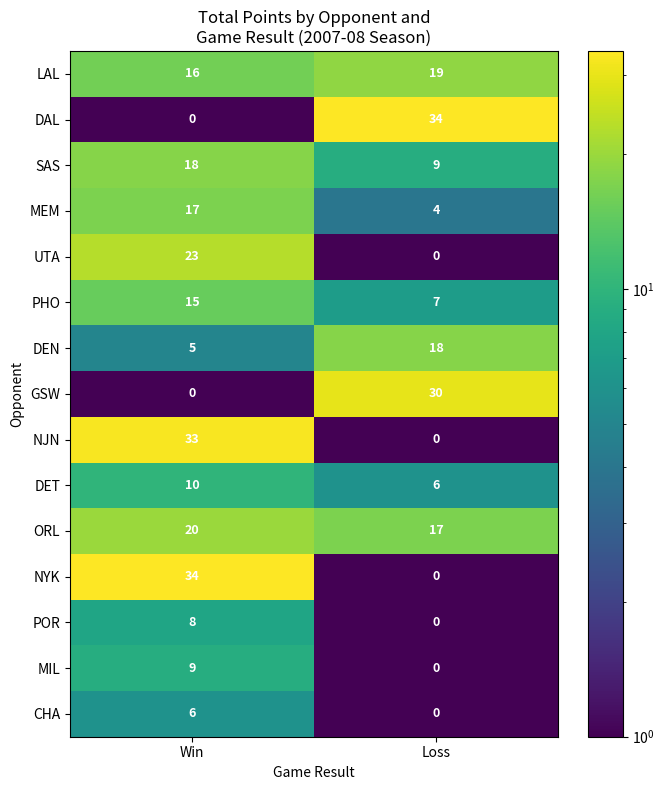

At which label is SAS closest to 13?

Loss